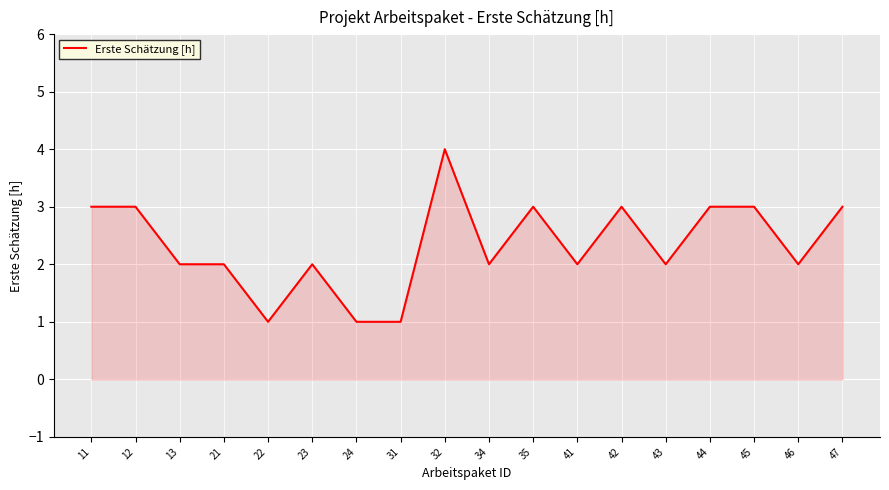

Is it true that the value at 11 is 2?

False